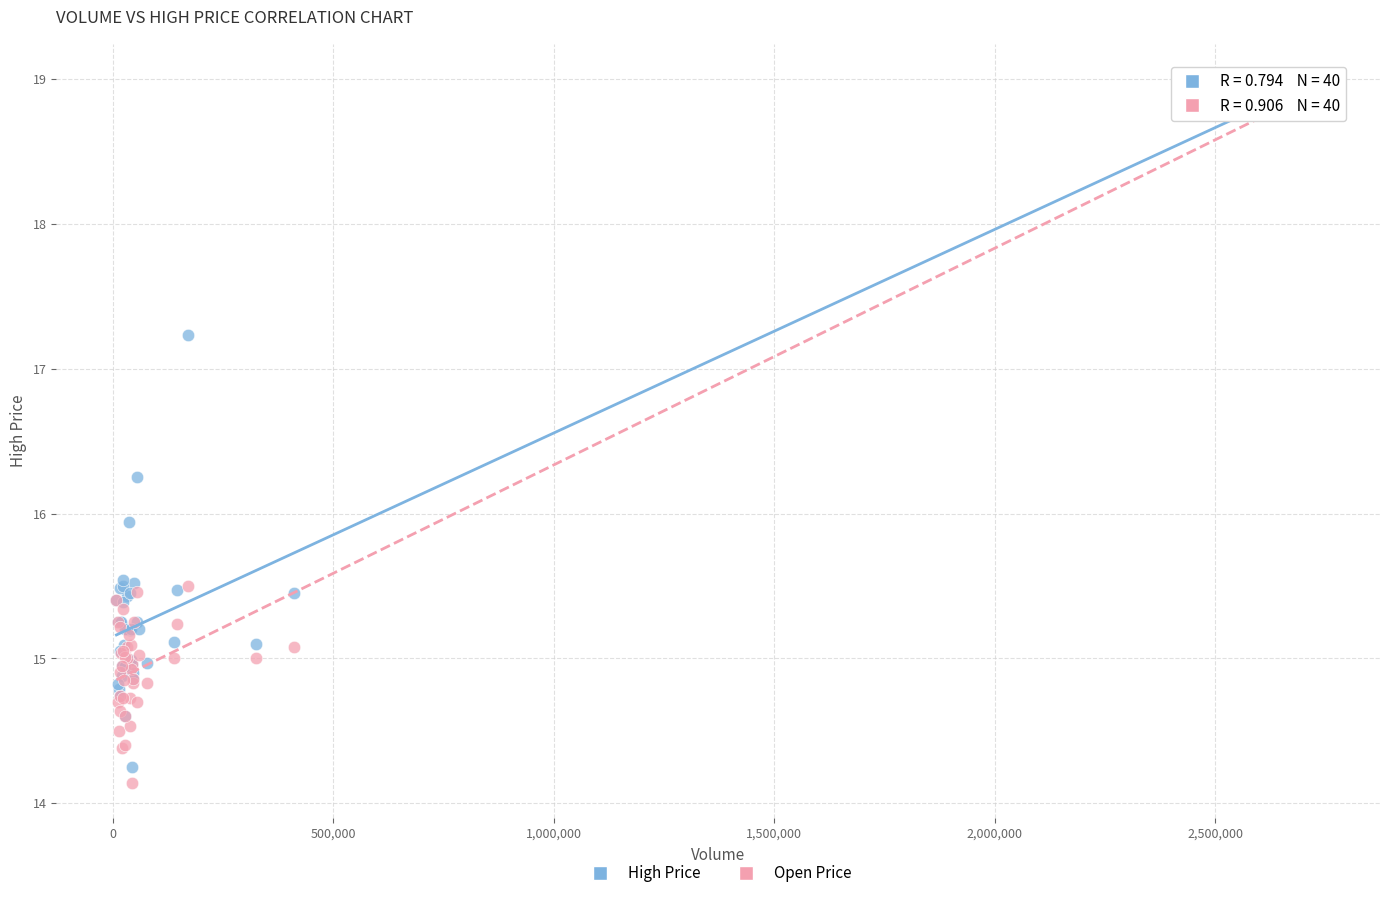

What are all the series names shown in the legend?

High Price, Open Price